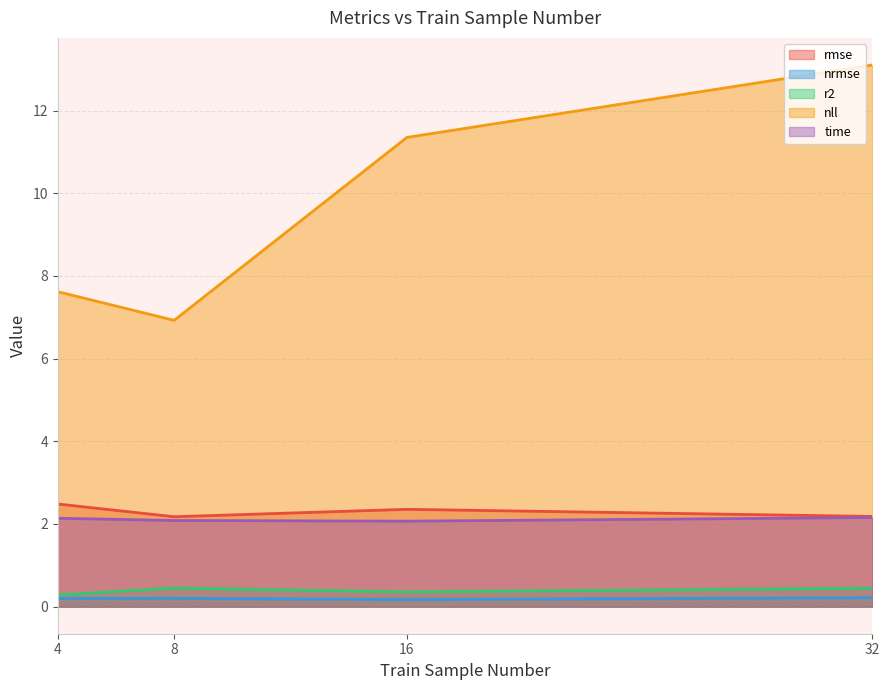

Reading left to right, what are all the values shown in this chart?

rmse: 4=2.5	8=2.2	16=2.4	32=2.2
nrmse: 4=0.2	8=0.2	16=0.2	32=0.2
r2: 4=0.3	8=0.4	16=0.4	32=0.4
nll: 4=7.6	8=6.9	16=11.4	32=13.1
time: 4=2.1	8=2.1	16=2.1	32=2.2